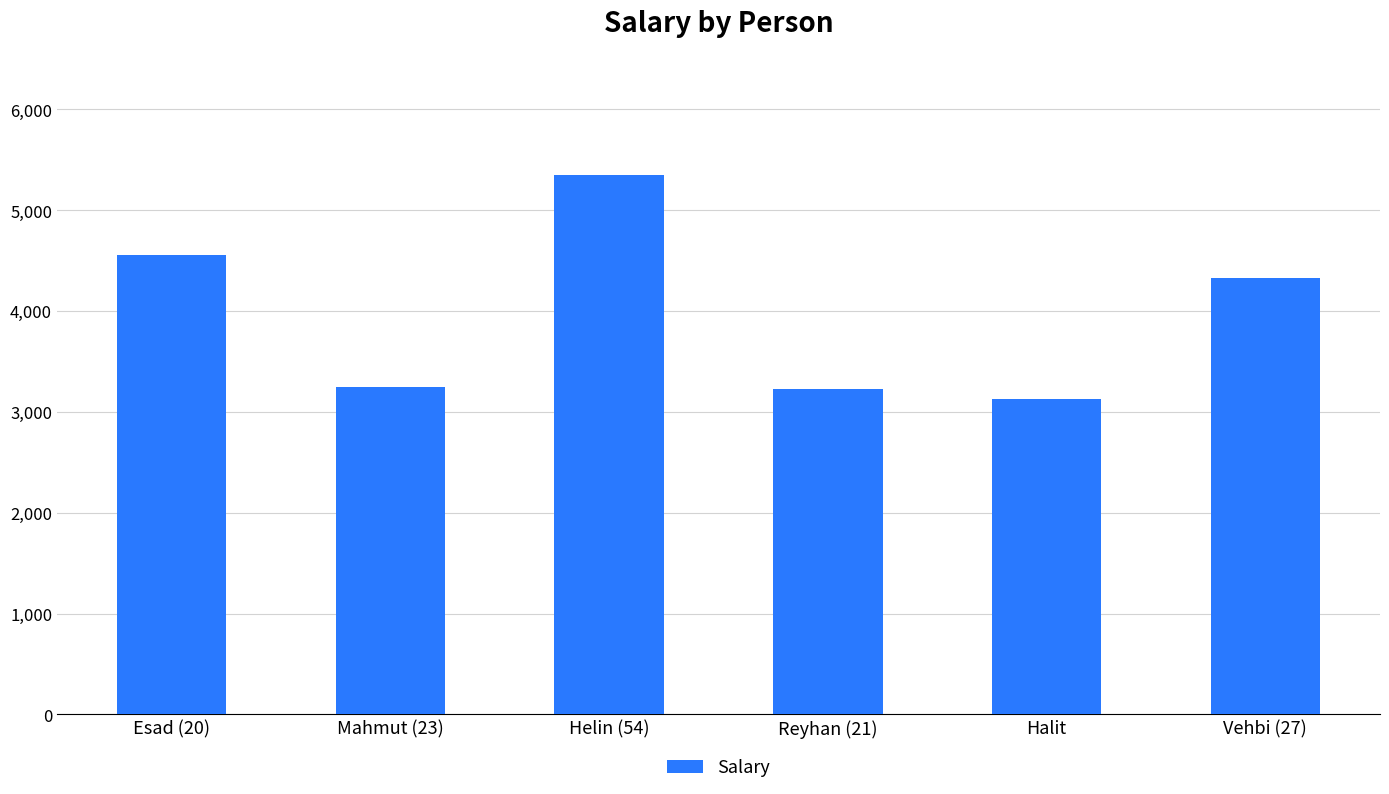

Which has a higher value, Vehbi (27) or Helin (54)?

Helin (54)